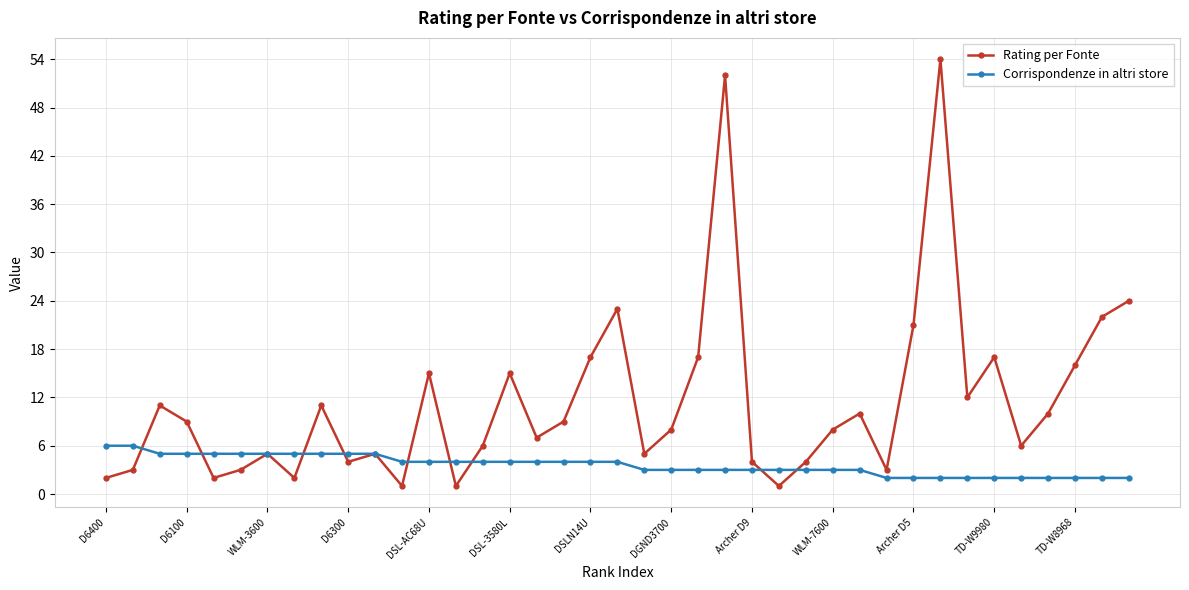

Which series has the largest total across all categories?

Rating per Fonte